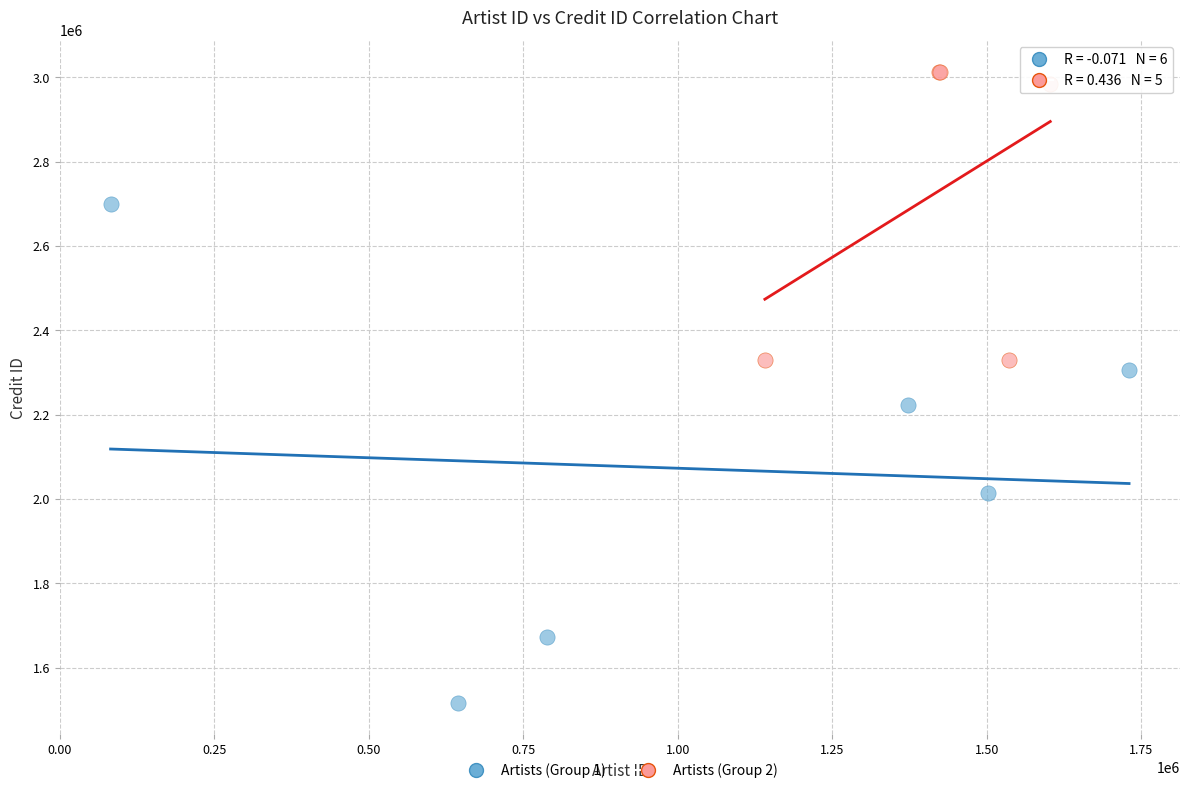

Which series has the widest spread of Y values?

Artists (Group 1)